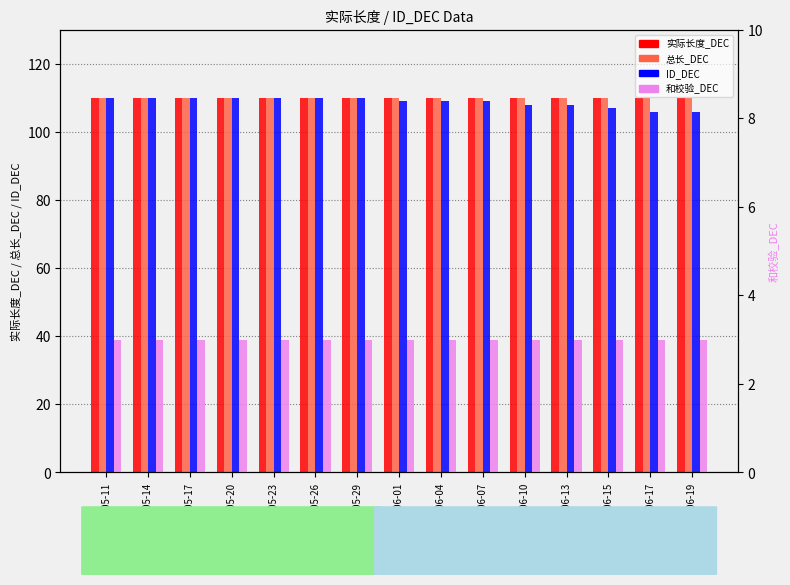

The value of 和校验_DEC at 2025-06-19 is 1. True or false?

False